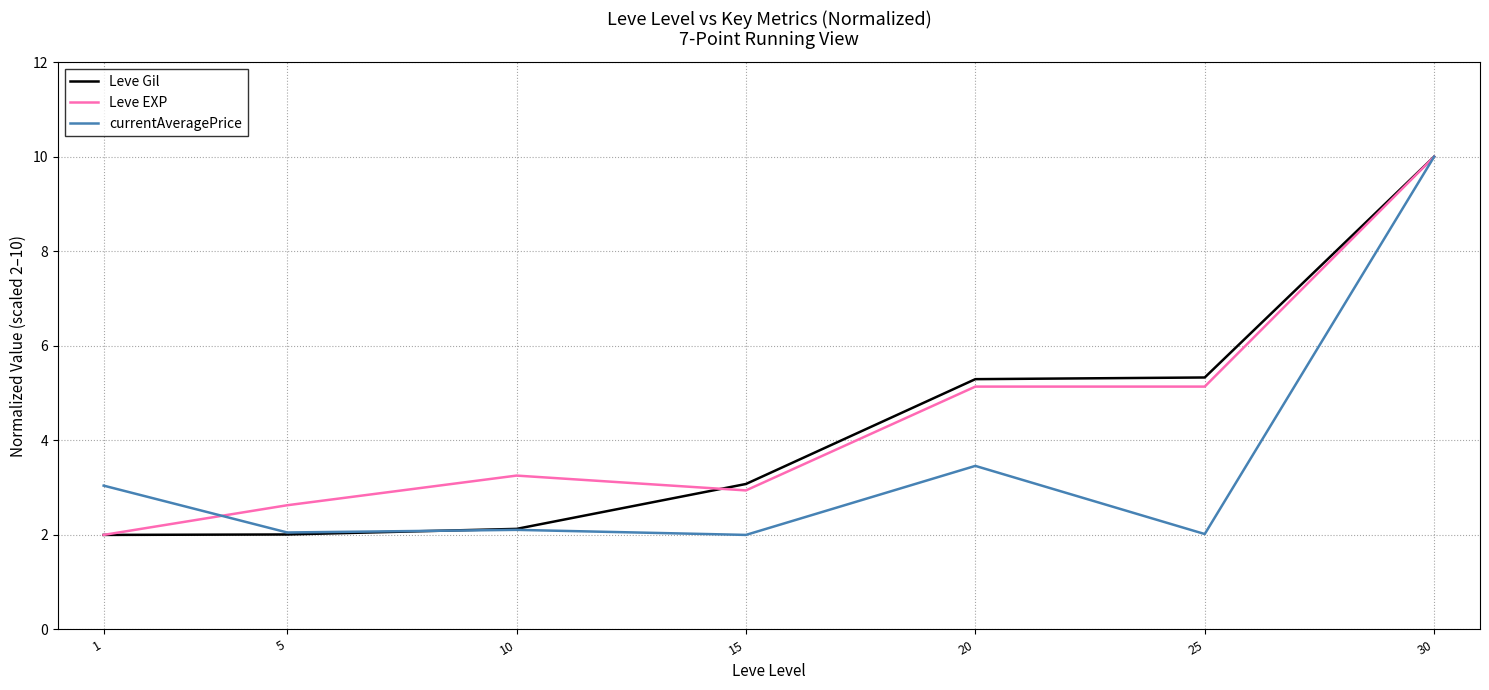

Where does the Leve EXP series first go above 3?

10